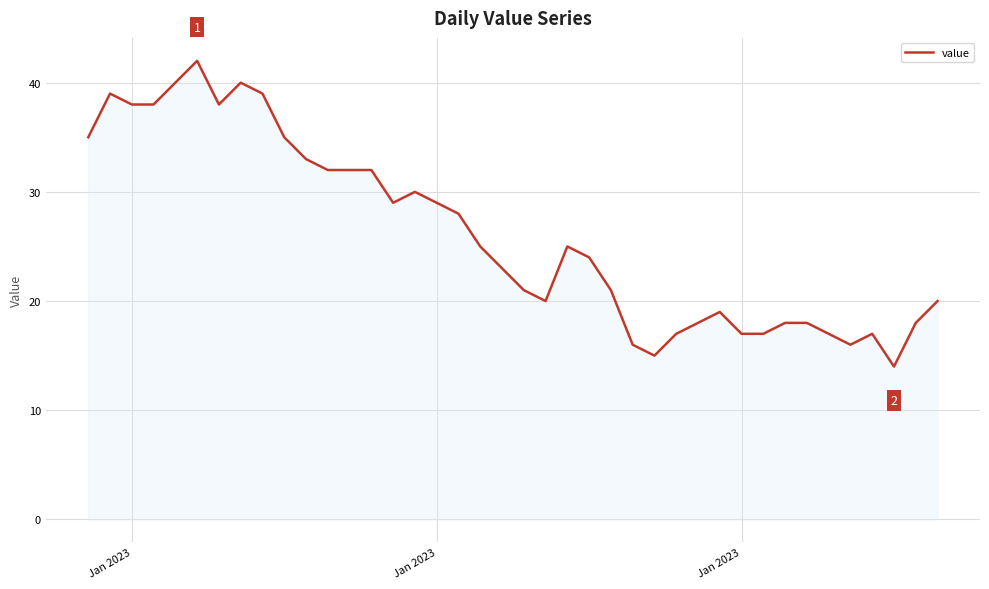

What is the difference between the maximum and minimum values?

28